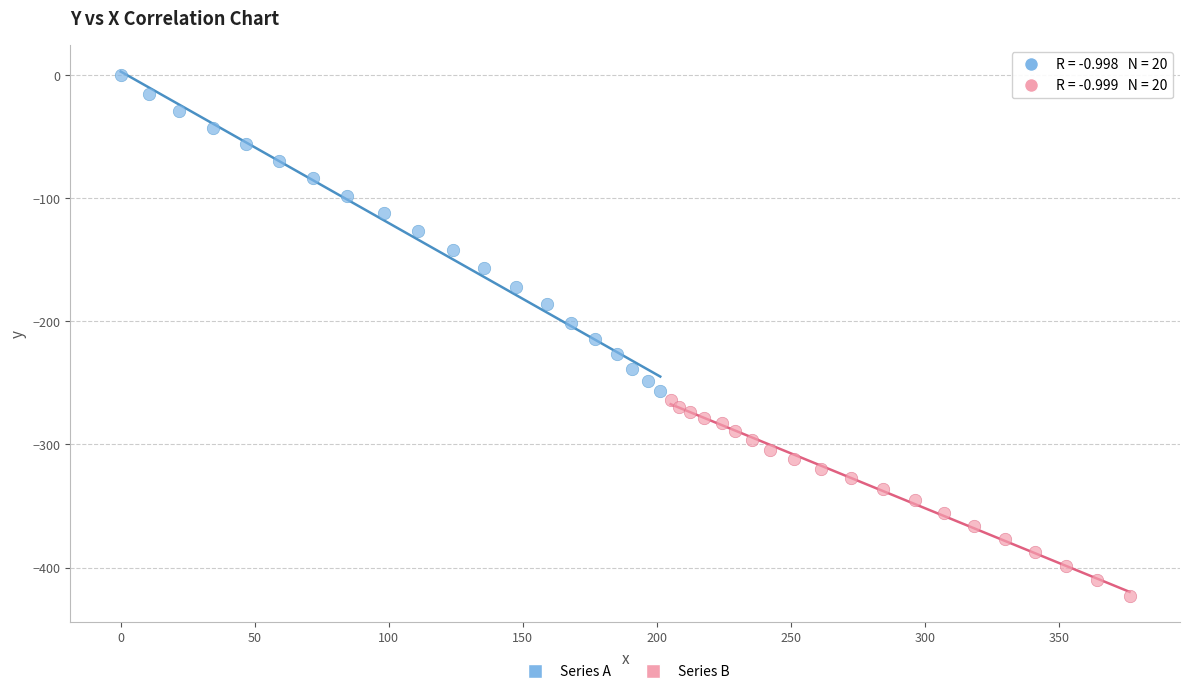

Which series contains the lowest Y value?

Series B